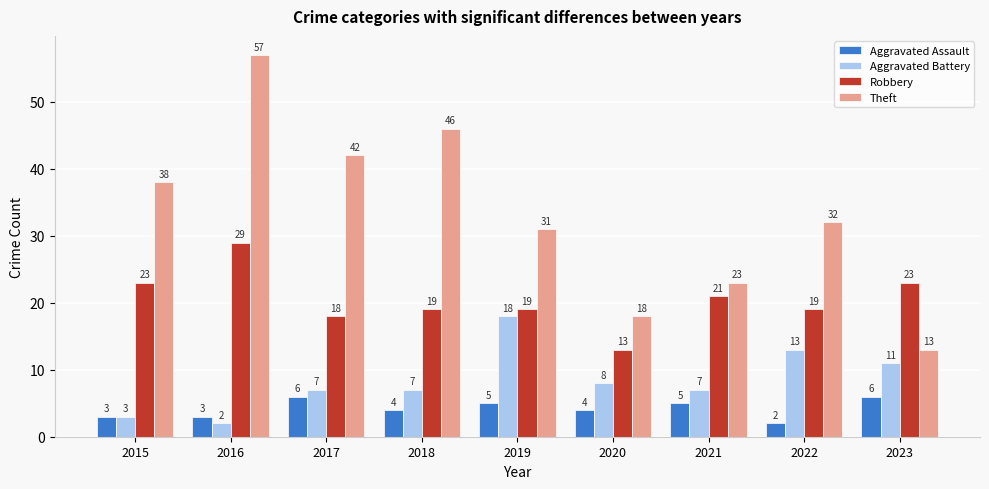

List the series in order of their peak value, lowest first.

Aggravated Assault, Aggravated Battery, Robbery, Theft